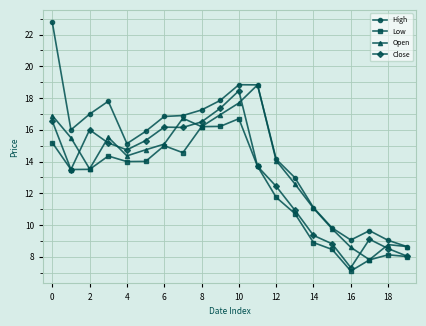

List the series in order of their overall mean, lowest first.

Low, Close, Open, High